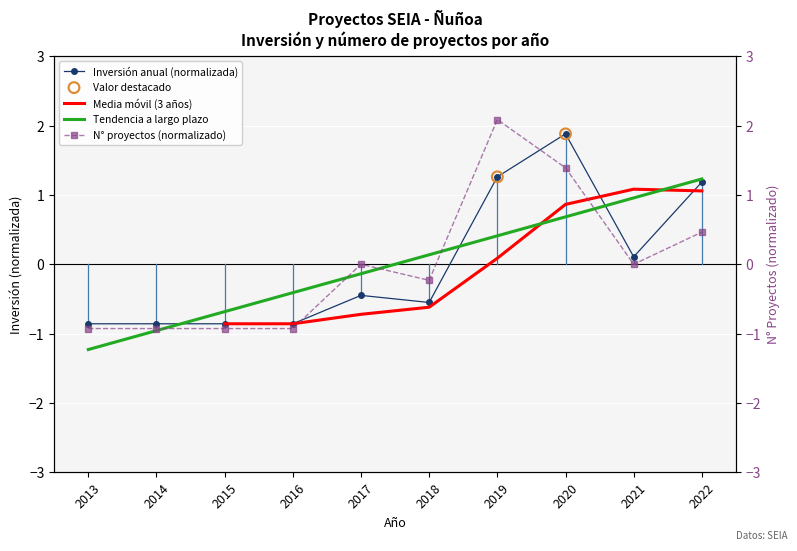

What is the change in value from 2017 to 2019?

+1.7